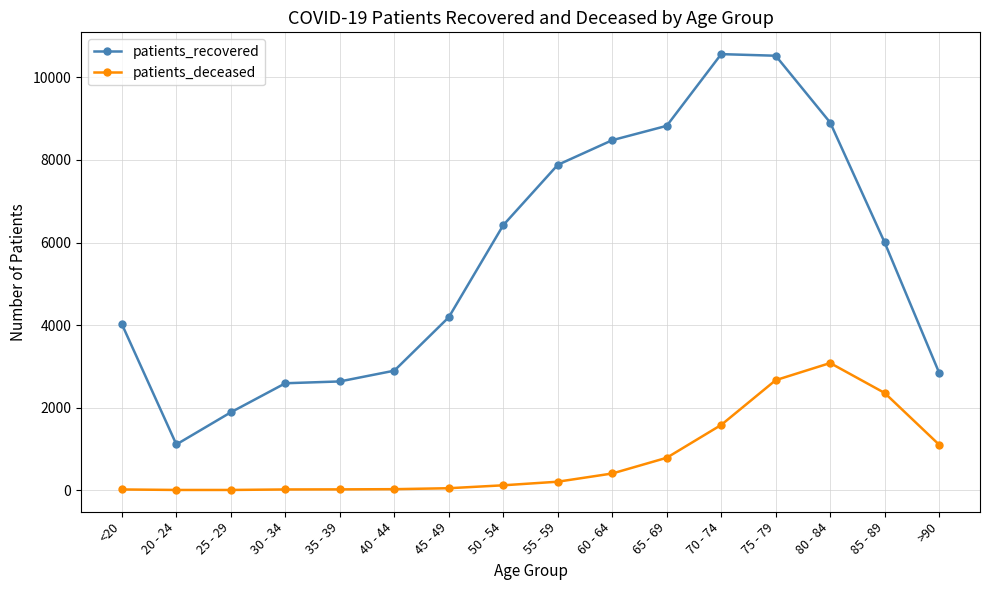

How many series are shown in this chart?

2